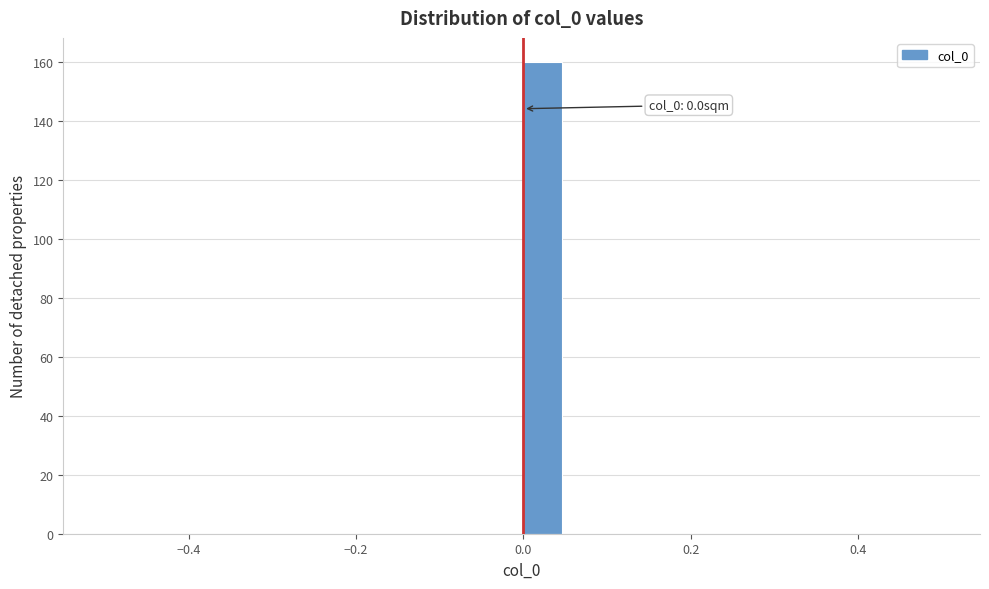

Around what value on the x-axis is the tallest bar? Give the approximate position of its centre, as read against the axis.

0.02